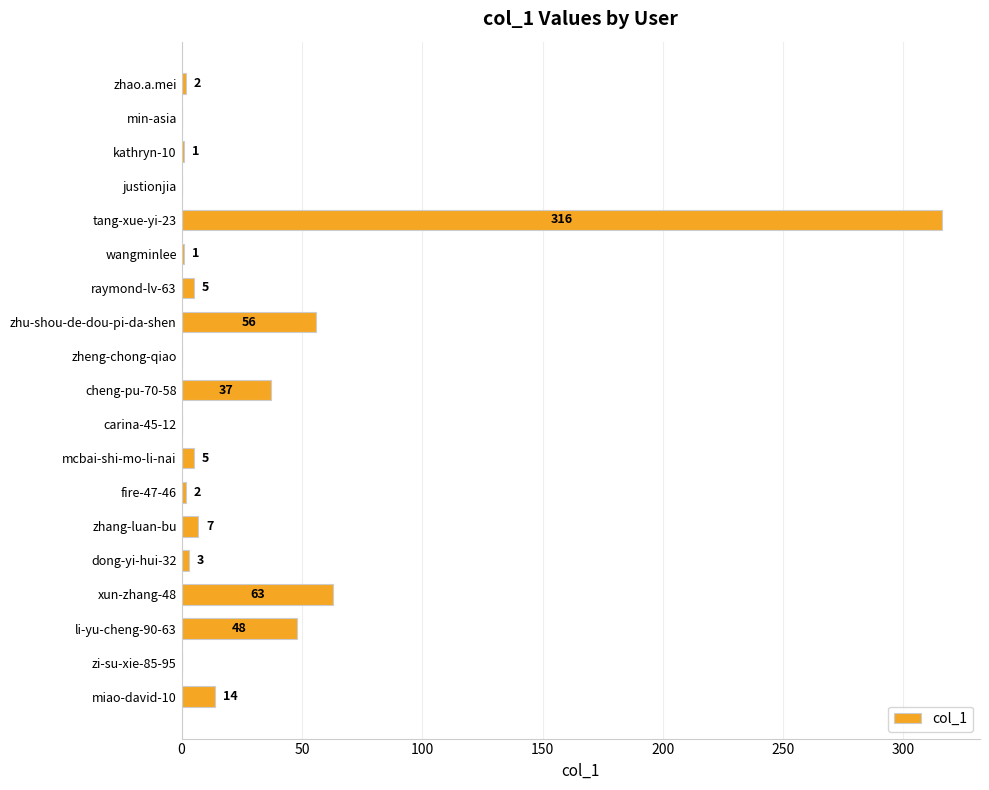

The value at carina-45-12 is 0. True or false?

True